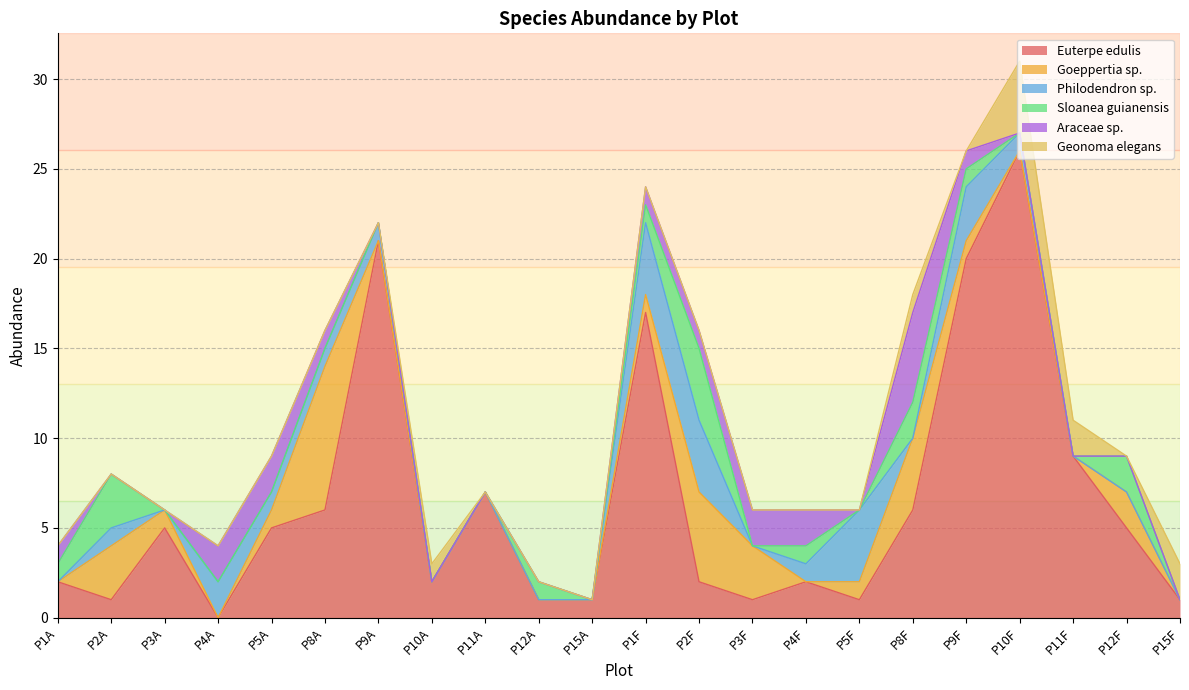

The value of Philodendron sp. at P8F is 0. True or false?

True